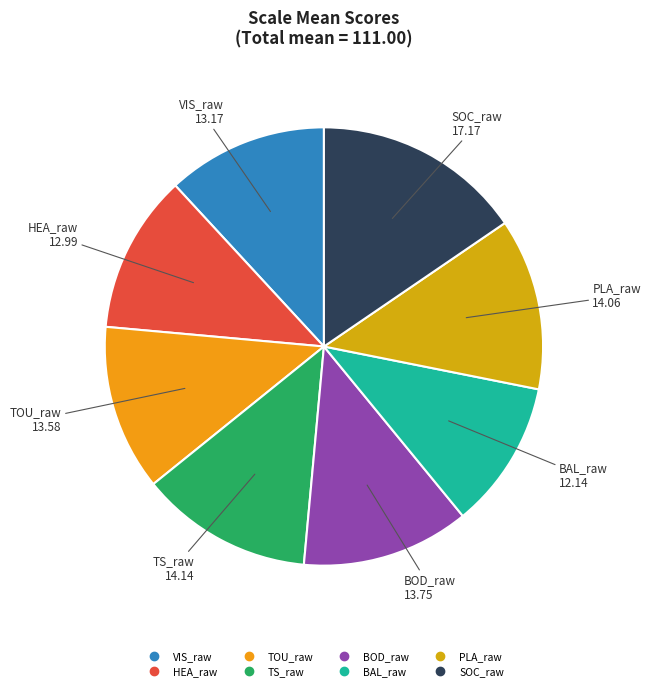

How many slices are in this pie chart?

8